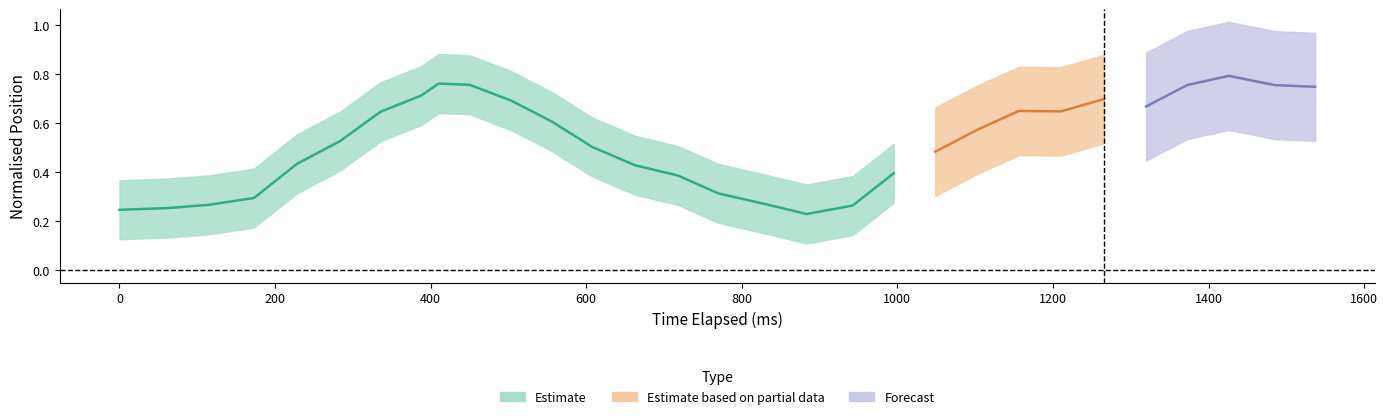

Is it true that y_pred_normalised equals 0.8 at 27?

True